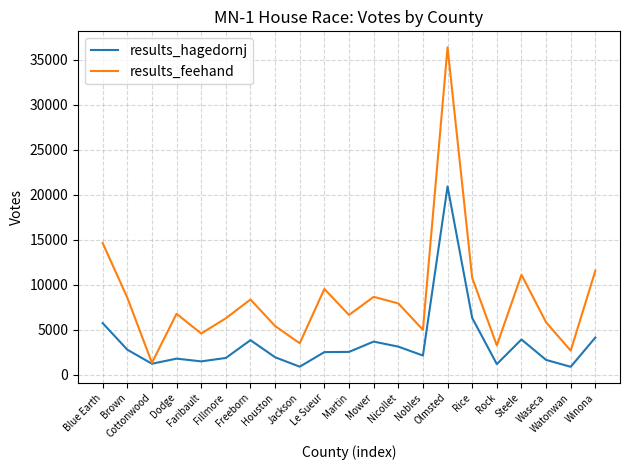

At which label is results_feehand closest to 18868?

Blue Earth